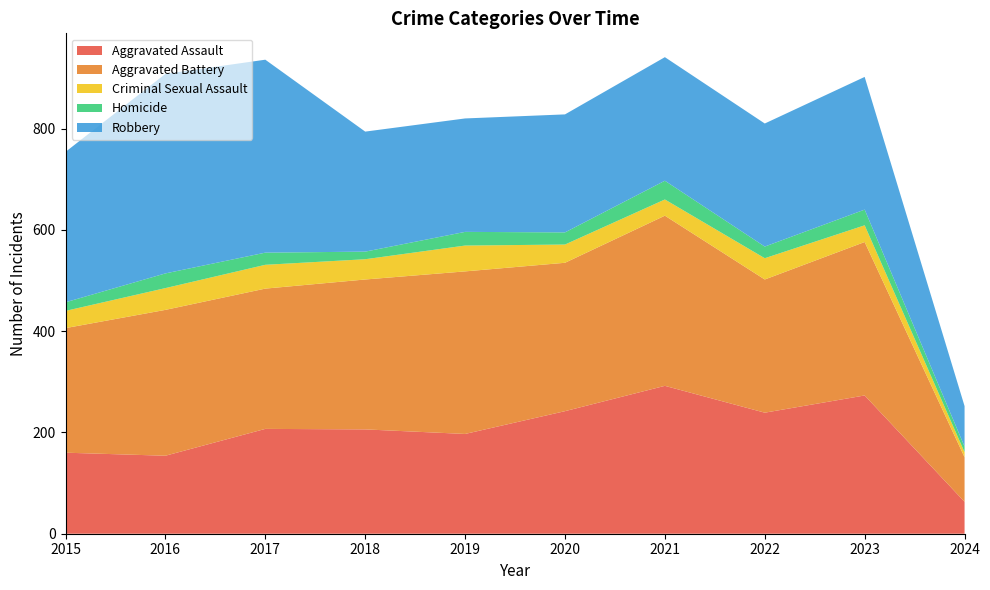

Reading left to right, what are all the values shown in this chart?

Aggravated Assault: 160	154	207	206	197	242	292	239	273	63
Aggravated Battery: 246	288	277	296	321	293	336	263	303	88
Criminal Sexual Assault: 34	43	47	40	51	36	32	42	33	10
Homicide: 17	29	24	15	27	24	37	23	31	11
Robbery: 297	394	381	237	224	233	244	243	262	80